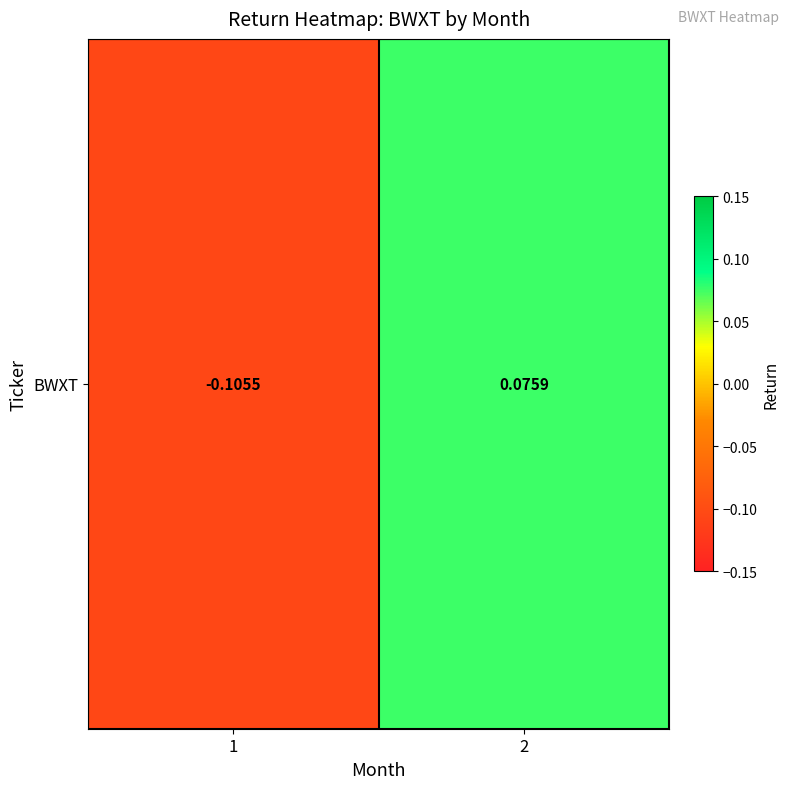

Reading left to right, what are all the values shown in this chart?

1=-0.1	2=0.1